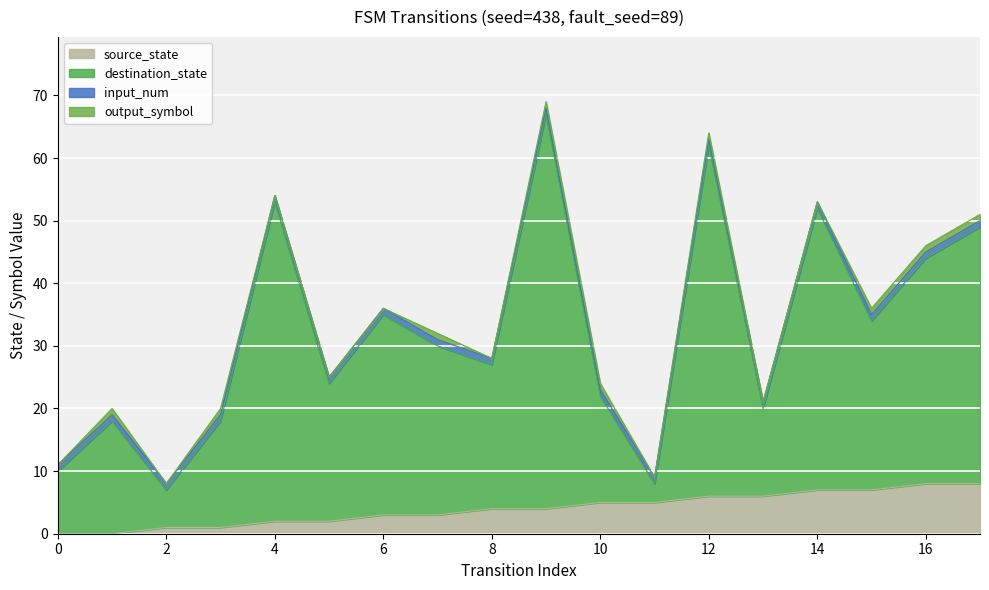

At which category is the sum across all series the highest?

9